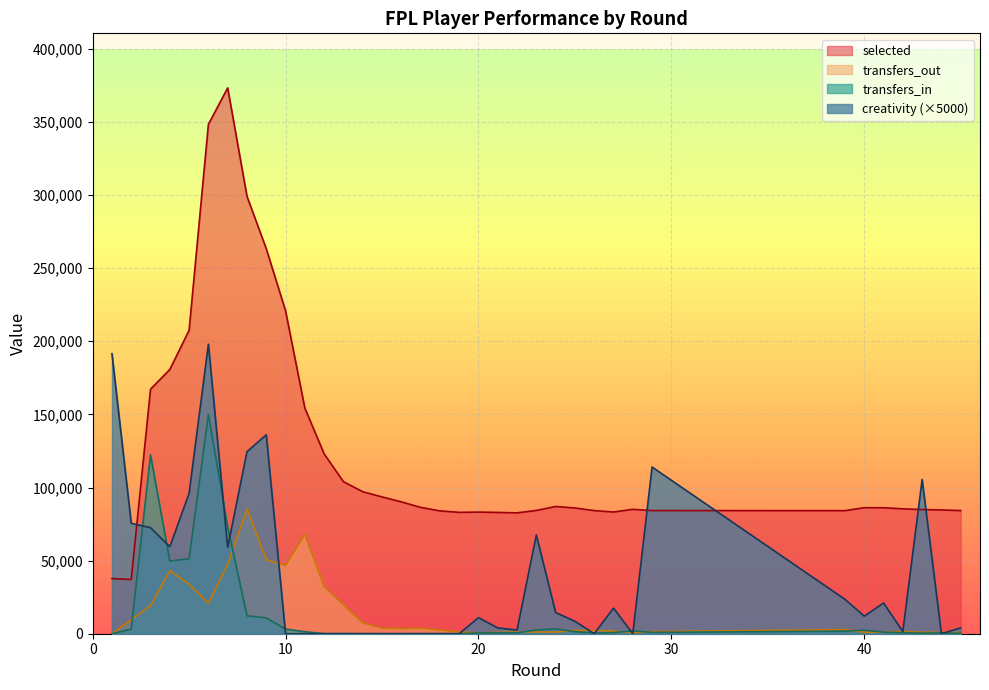

What is the total value across all series at 34?

86208